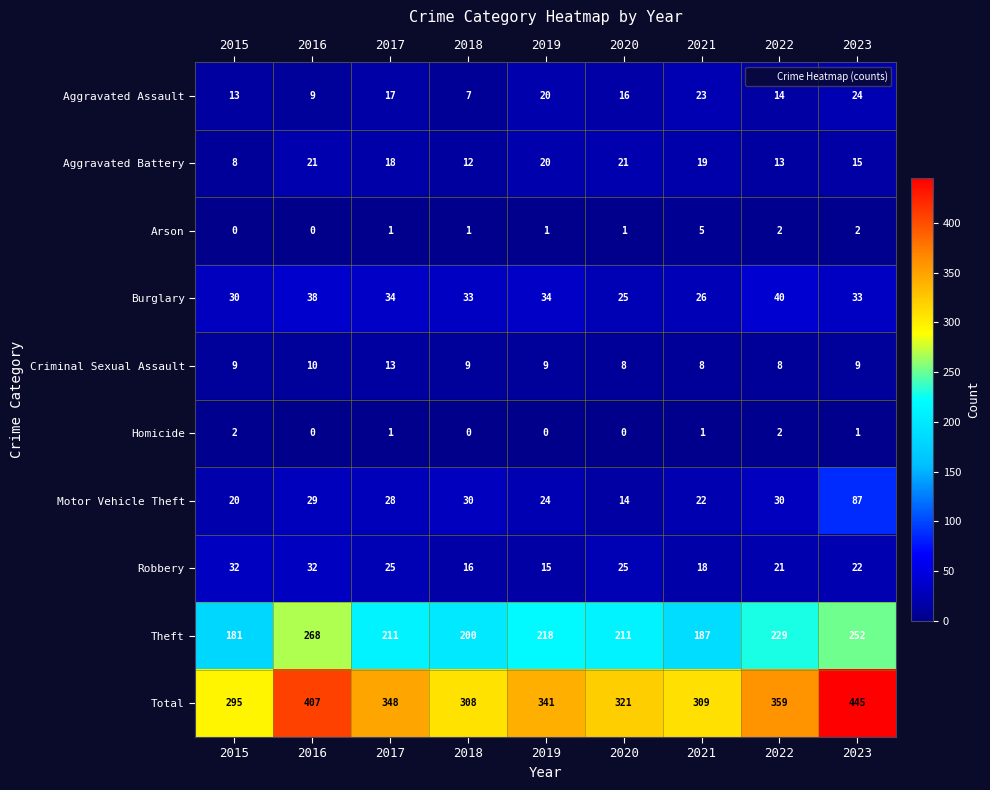

Which series has the largest total across all categories?

Total